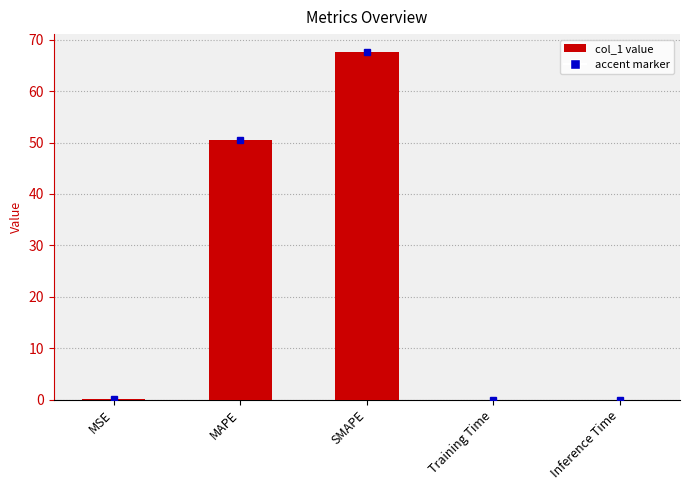

At which label is the value closest to 33?

MAPE